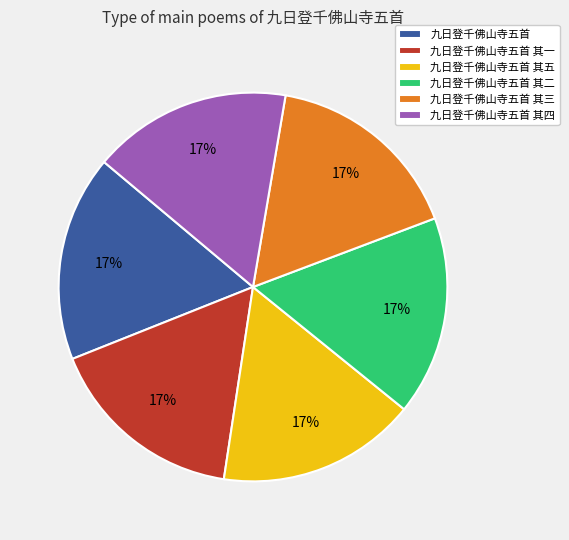

What is the ratio of the value at 九日登千佛山寺五首 其四 to the value at 九日登千佛山寺五首 其五?

1.0